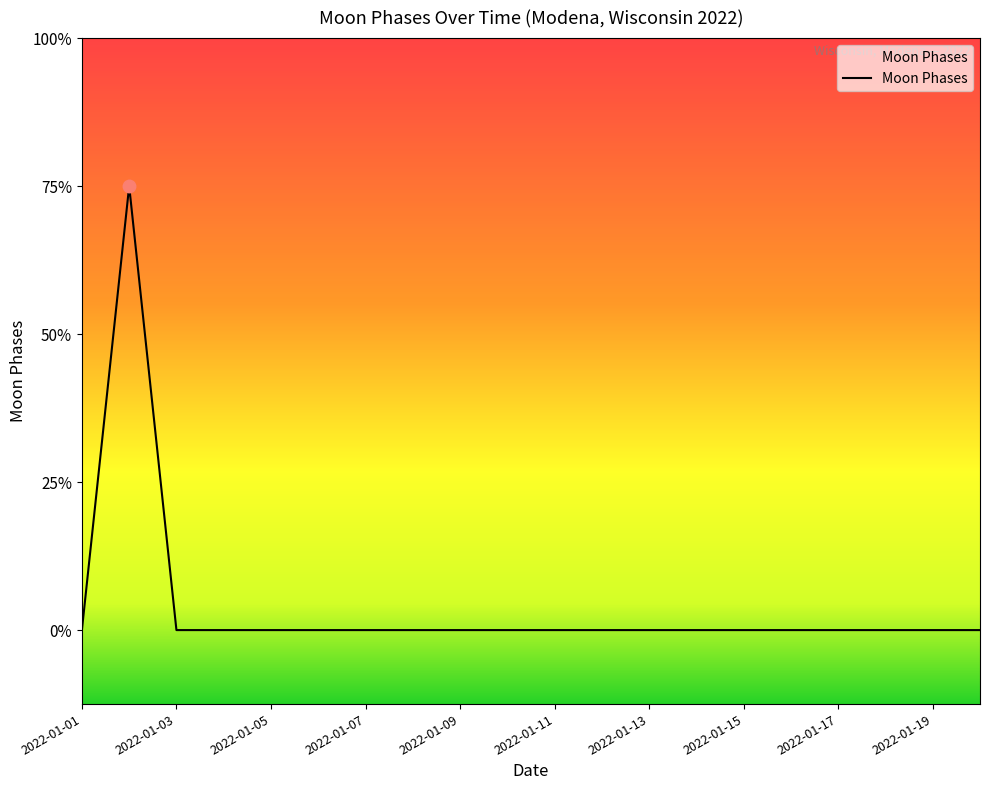

Is this an area chart (filled region under the line)?

No